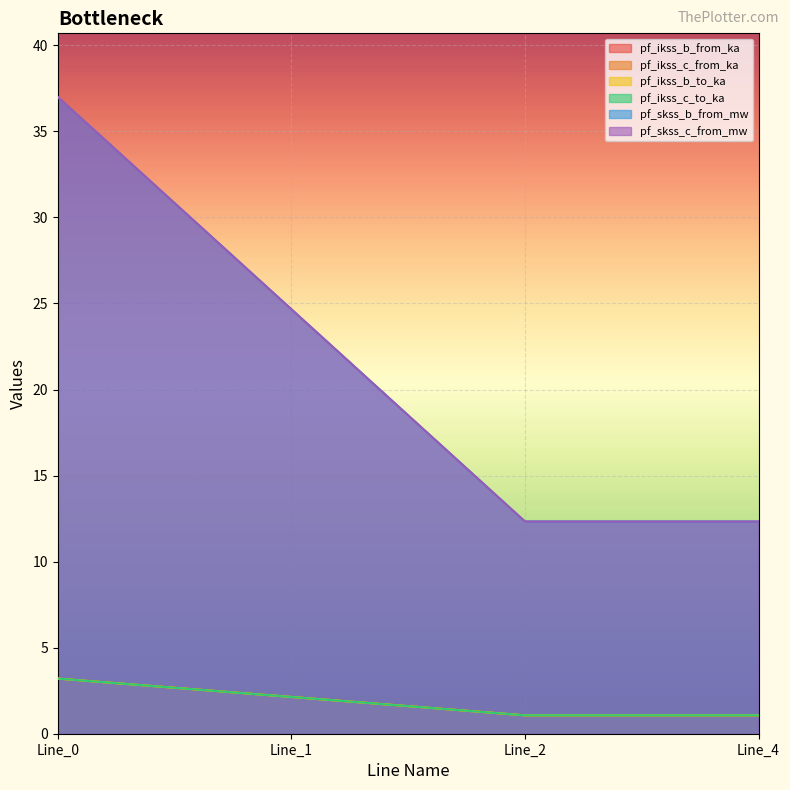

Is it true that pf_ikss_c_from_ka equals 0.4 at Line_2?

False